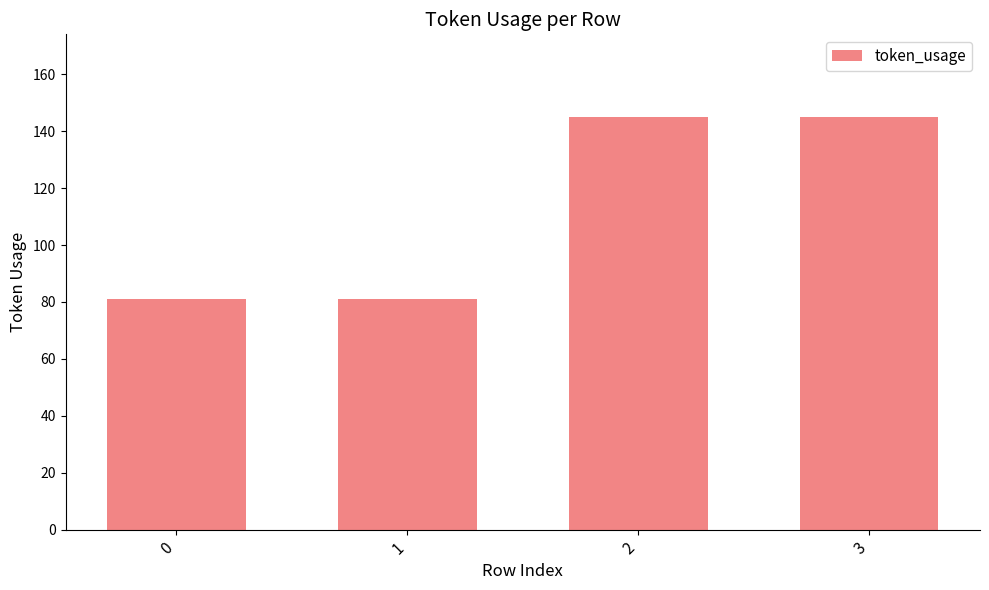

Reading right to left, what are all the values shown in this chart?

3=145	2=145	1=81	0=81